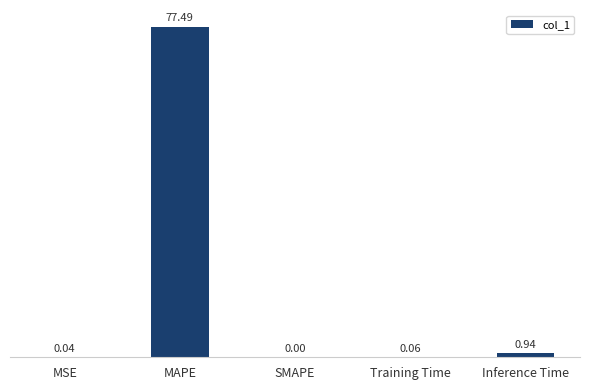

What is the sum of all values?

78.5